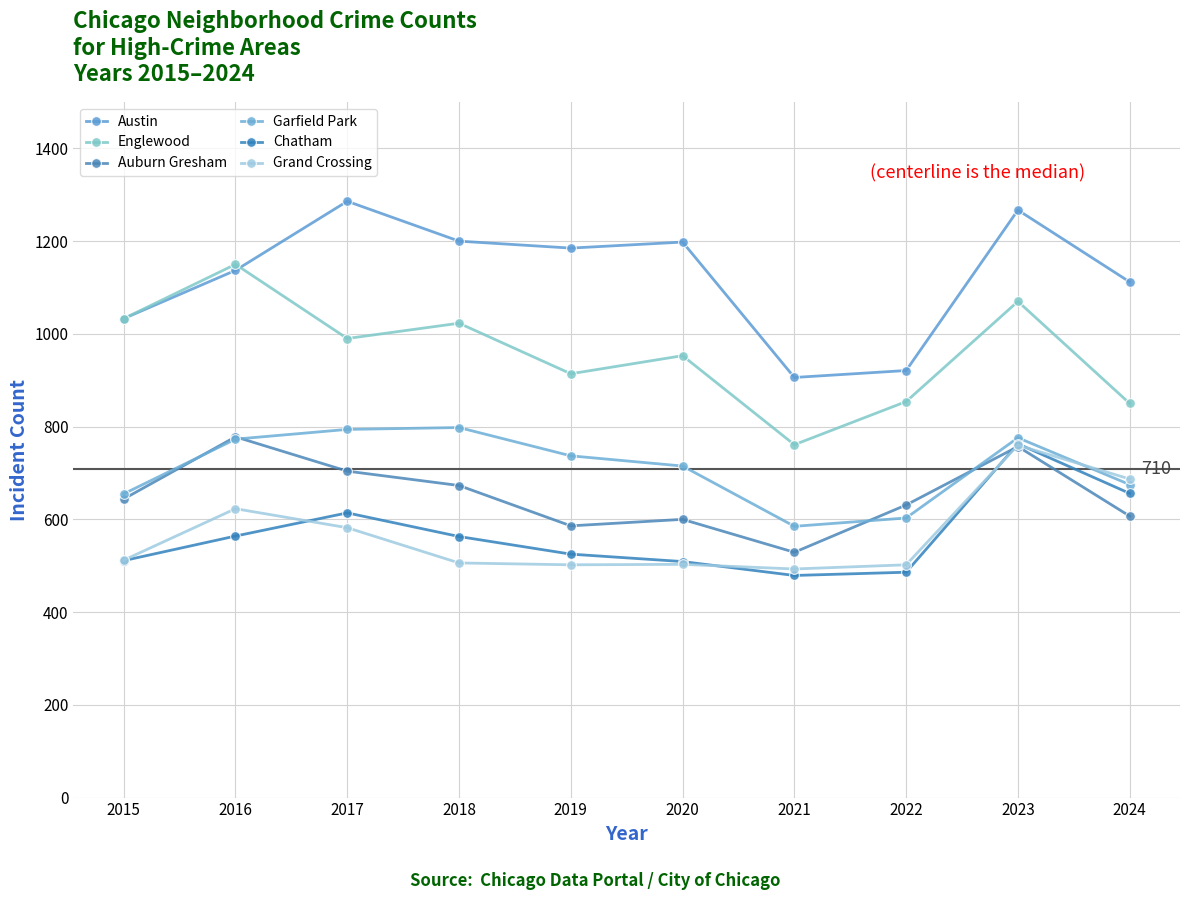

True or false: Englewood and Chatham cross at least once.

False